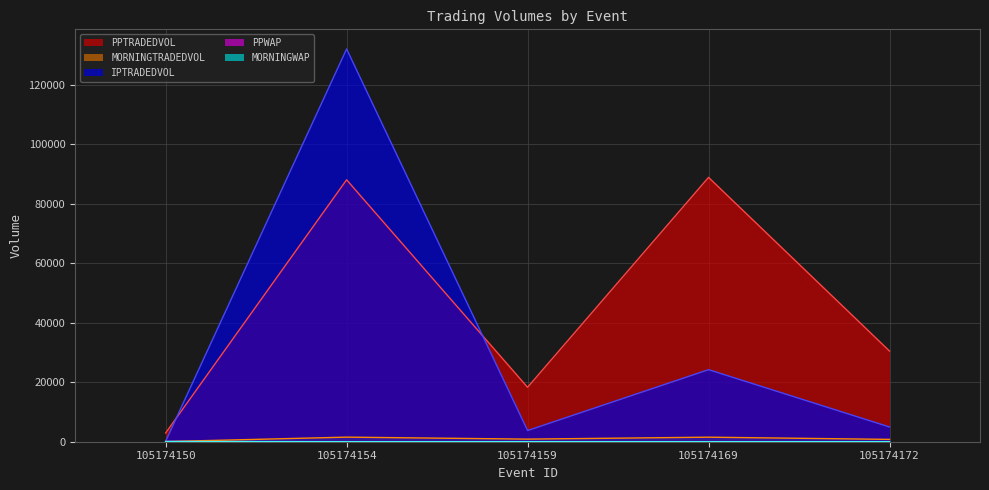

At which category does MORNINGTRADEDVOL reach its first local peak?

105174154